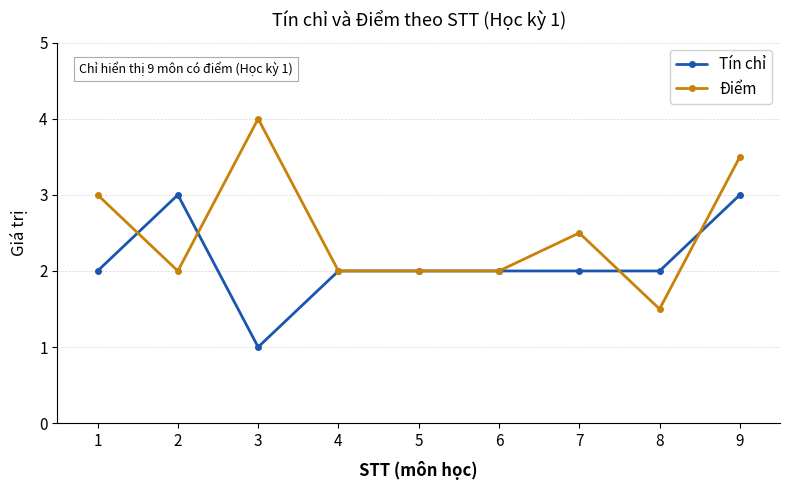

What is the value of the Điểm point at the 4th from the left?

2.0